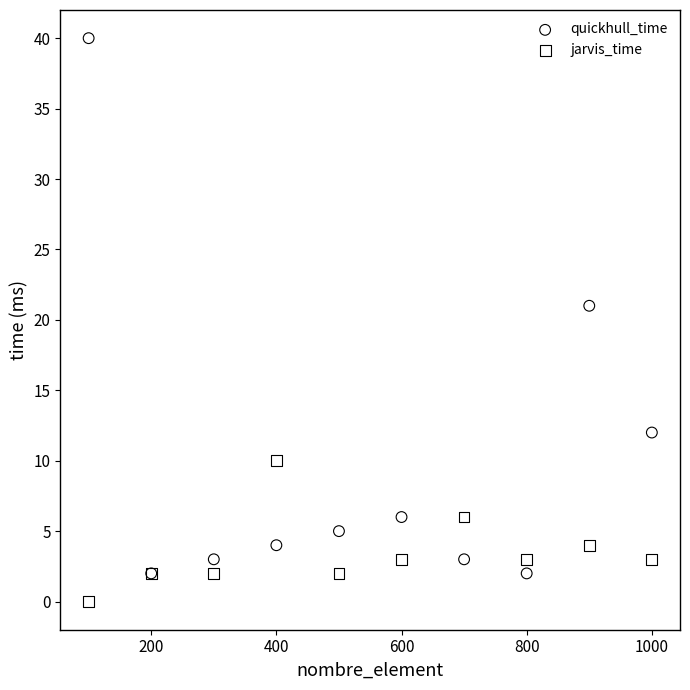

Which series has the widest spread of Y values?

quickhull_time